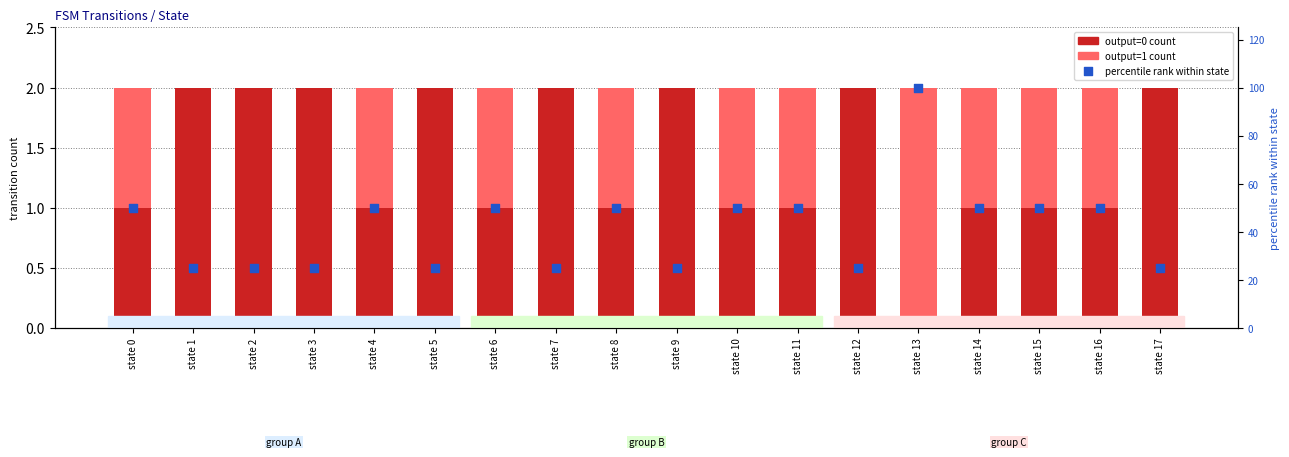

What is the total value across all series at state 3?

27